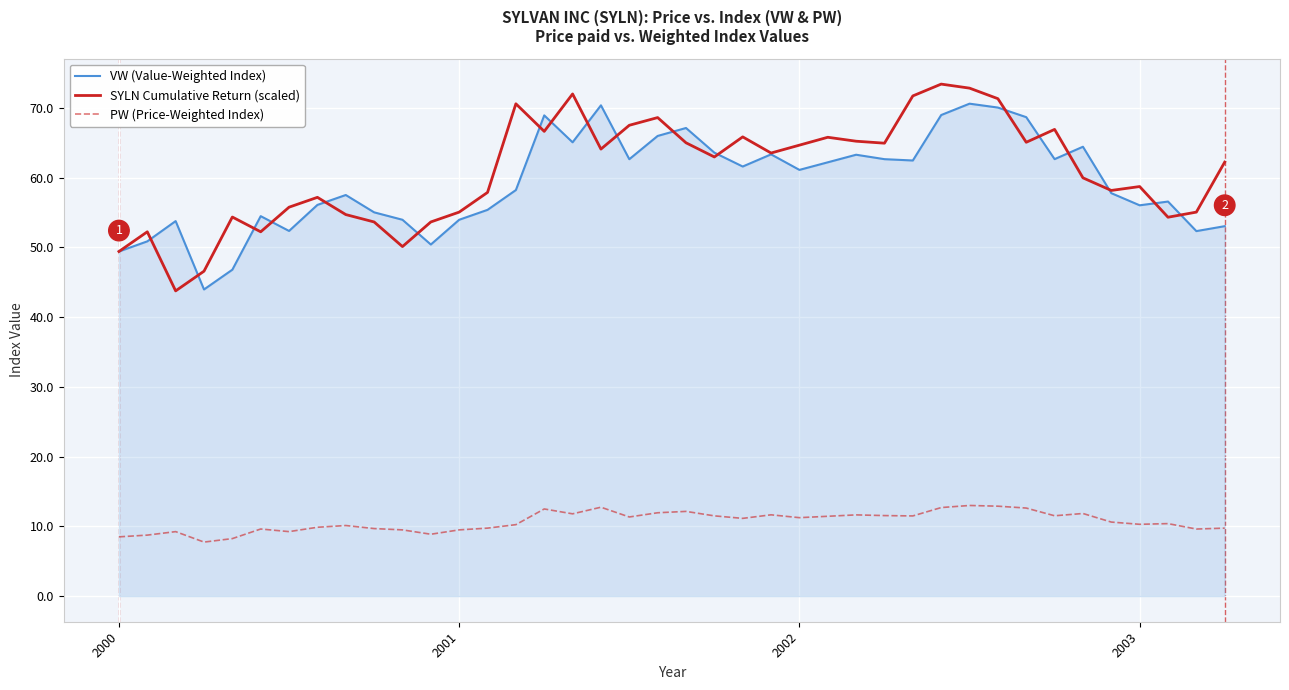

What is the minimum value for SYLN Cumulative Return (scaled)?

43.8